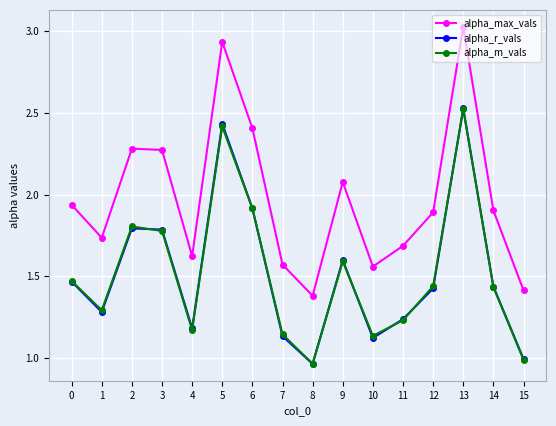

Which category has the highest value in the alpha_max_vals series?

13